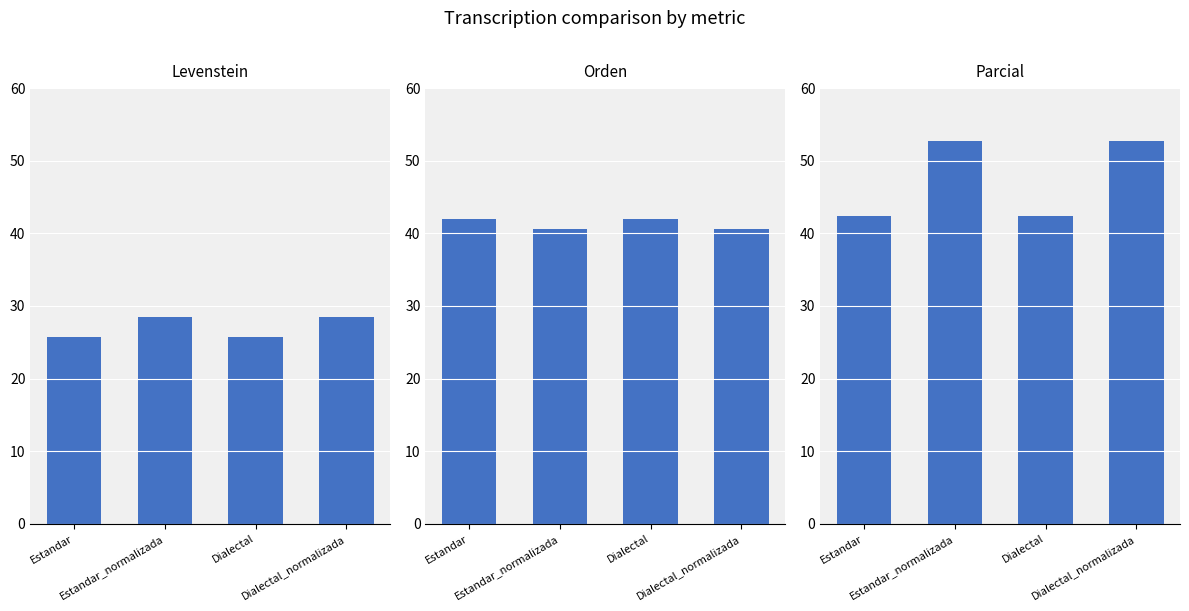

What position from the right is Dialectal_normalizada?

1